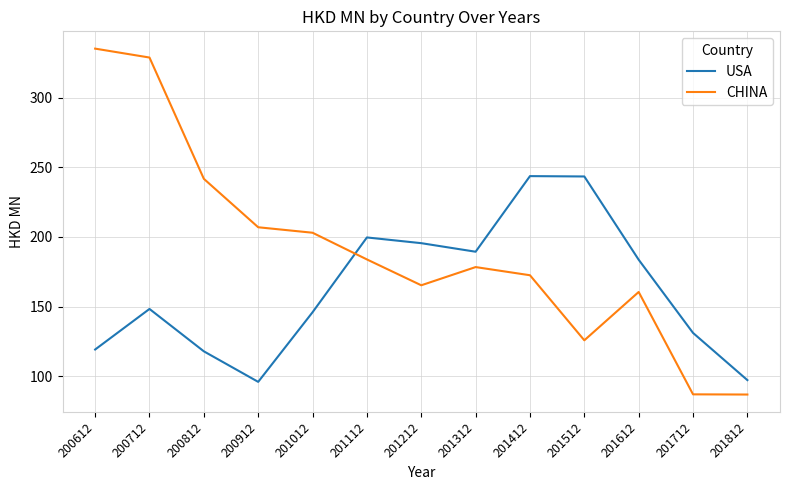

Which series has the widest spread of values?

CHINA